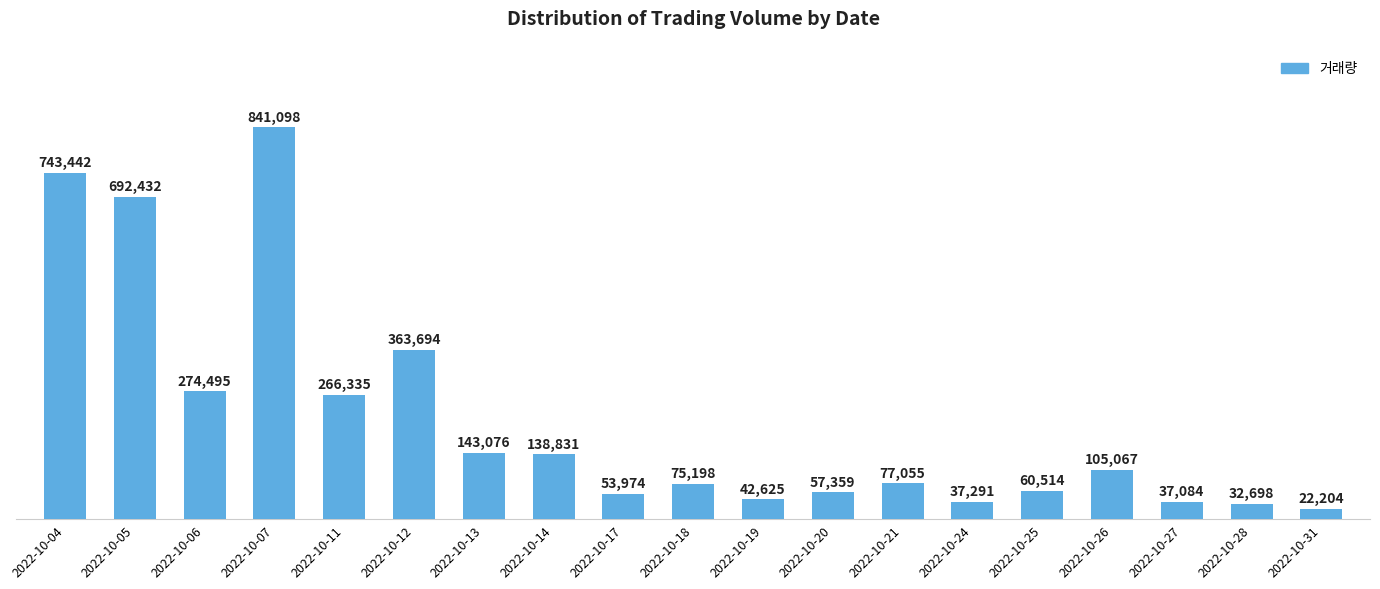

Reading right to left, extract all data points from this chart.

2022-10-31=22204	2022-10-28=32698	2022-10-27=37084	2022-10-26=105067	2022-10-25=60514	2022-10-24=37291	2022-10-21=77055	2022-10-20=57359	2022-10-19=42625	2022-10-18=75198	2022-10-17=53974	2022-10-14=138831	2022-10-13=143076	2022-10-12=363694	2022-10-11=266335	2022-10-07=841098	2022-10-06=274495	2022-10-05=692432	2022-10-04=743442